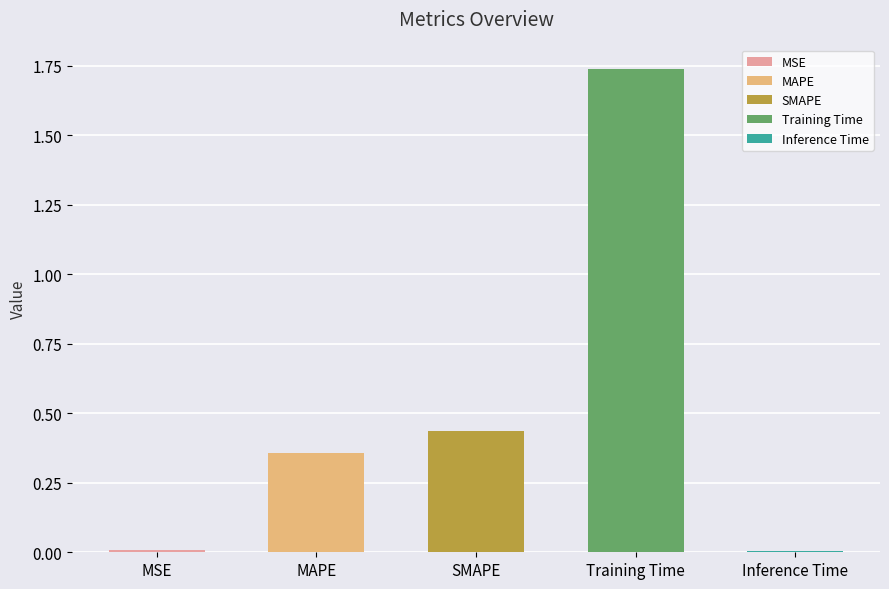

List the labels in order of value, smallest first.

Inference Time, MSE, MAPE, SMAPE, Training Time